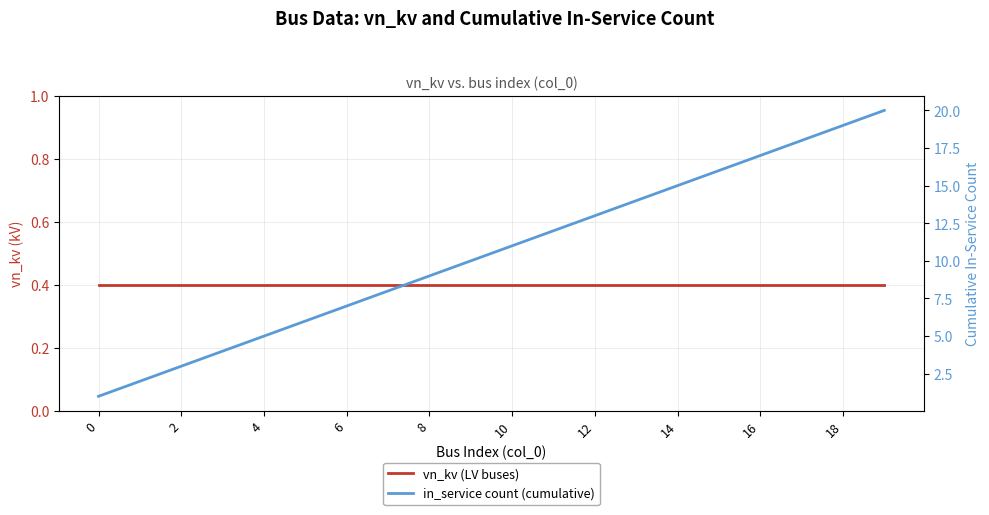

Reading left to right, extract all data points from this chart.

vn_kv (LV buses): 0.4	0.4	0.4	0.4	0.4	0.4	0.4	0.4	0.4	0.4	0.4	0.4	0.4	0.4	0.4	0.4	0.4	0.4	0.4	0.4
in_service count (cumulative): 1.0	2.0	3.0	4.0	5.0	6.0	7.0	8.0	9.0	10.0	11.0	12.0	13.0	14.0	15.0	16.0	17.0	18.0	19.0	20.0